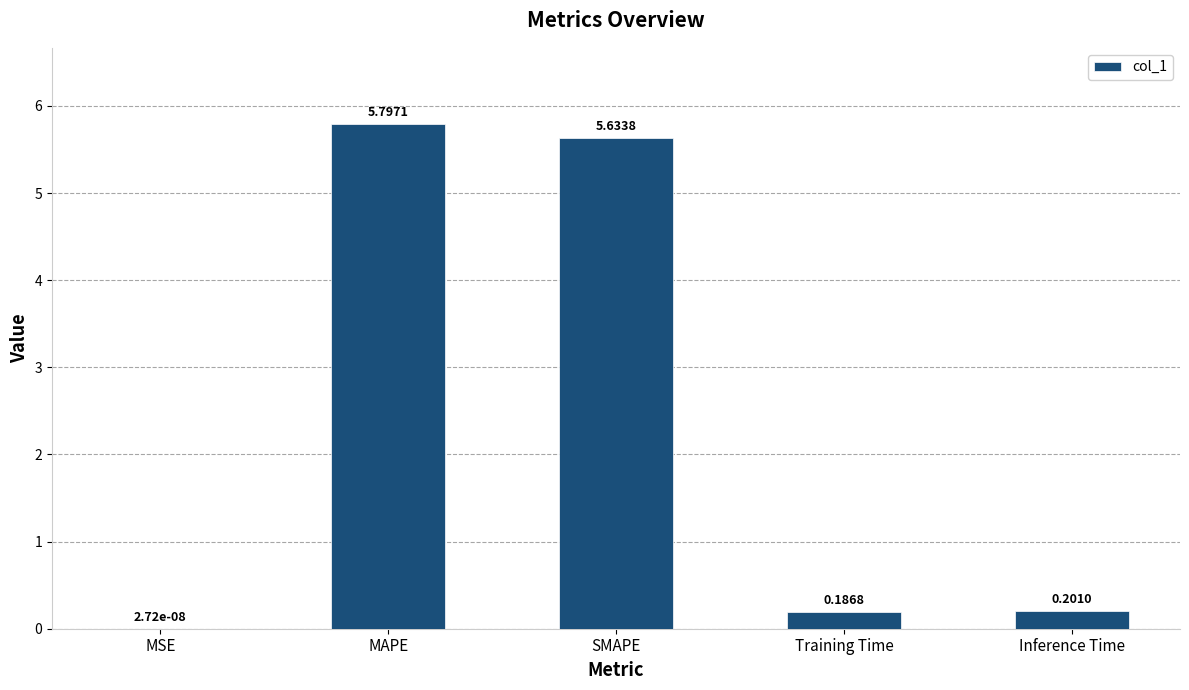

What is the maximum value shown in the chart?

5.8